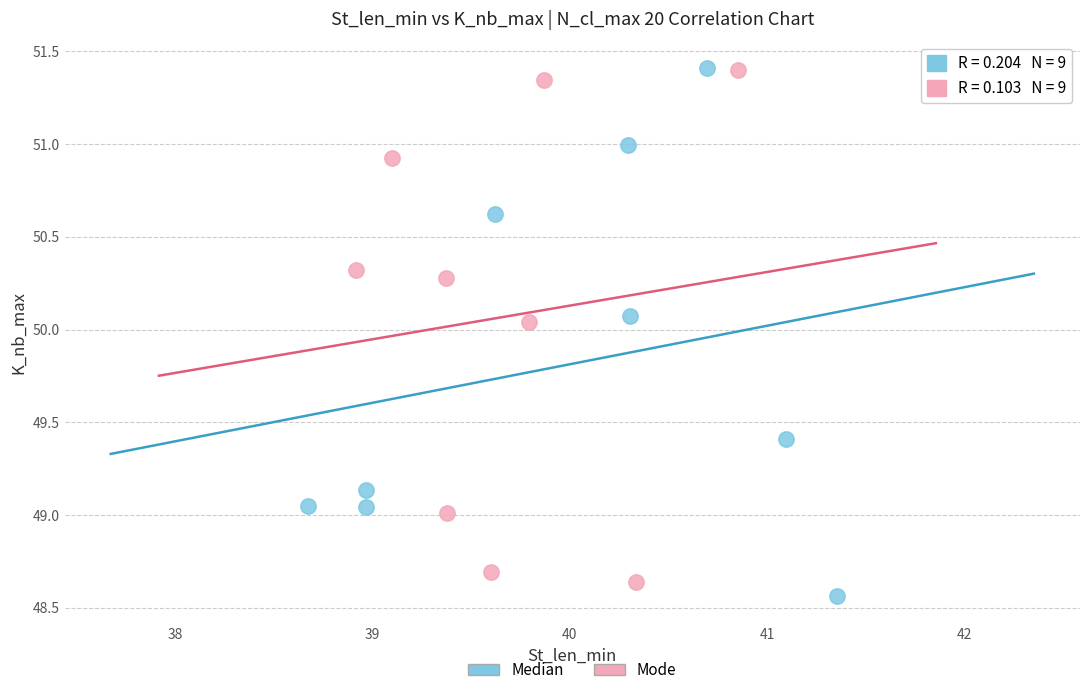

What are all the series names shown in the legend?

Median, Mode